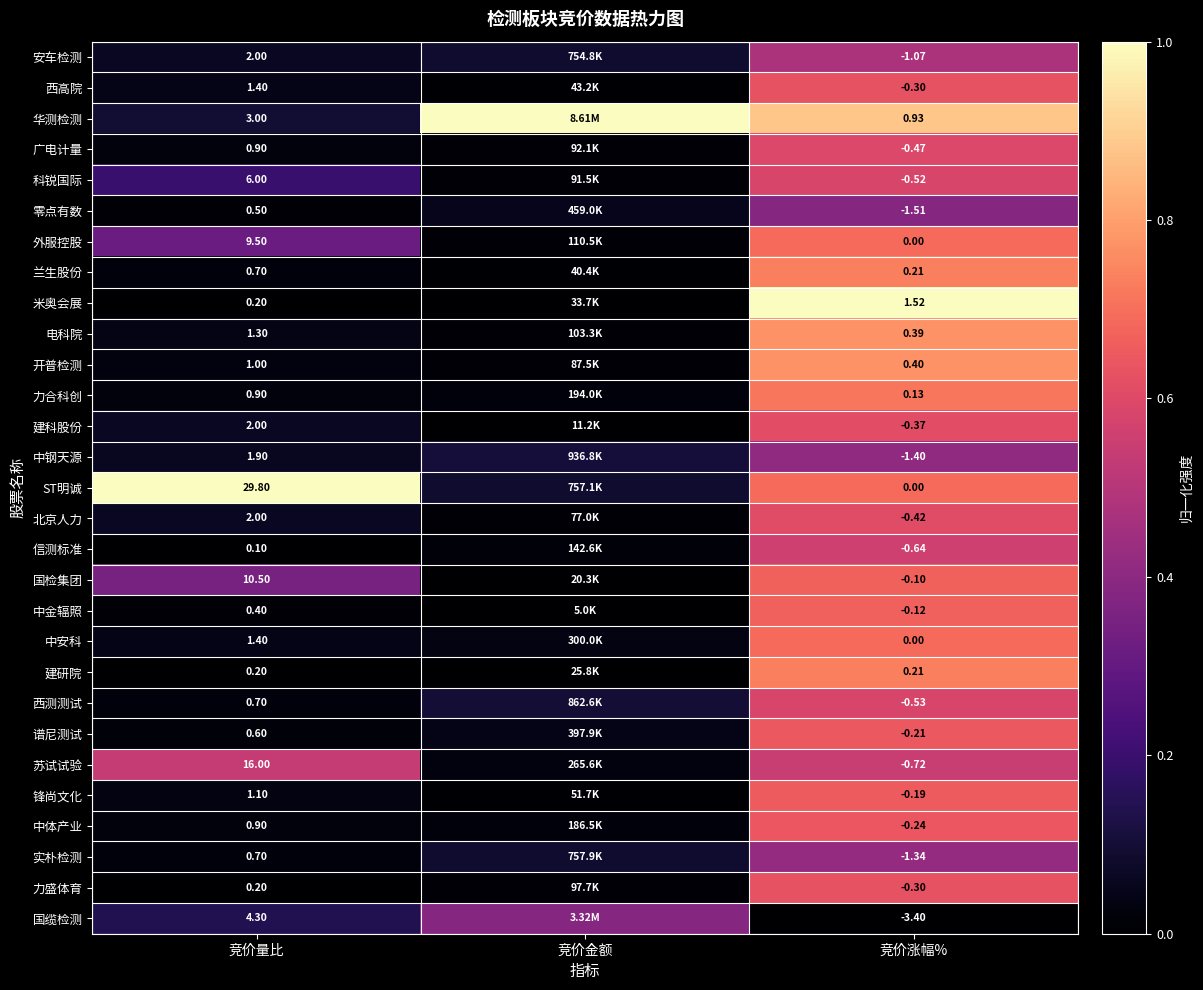

How many distinct data groups are displayed?

29